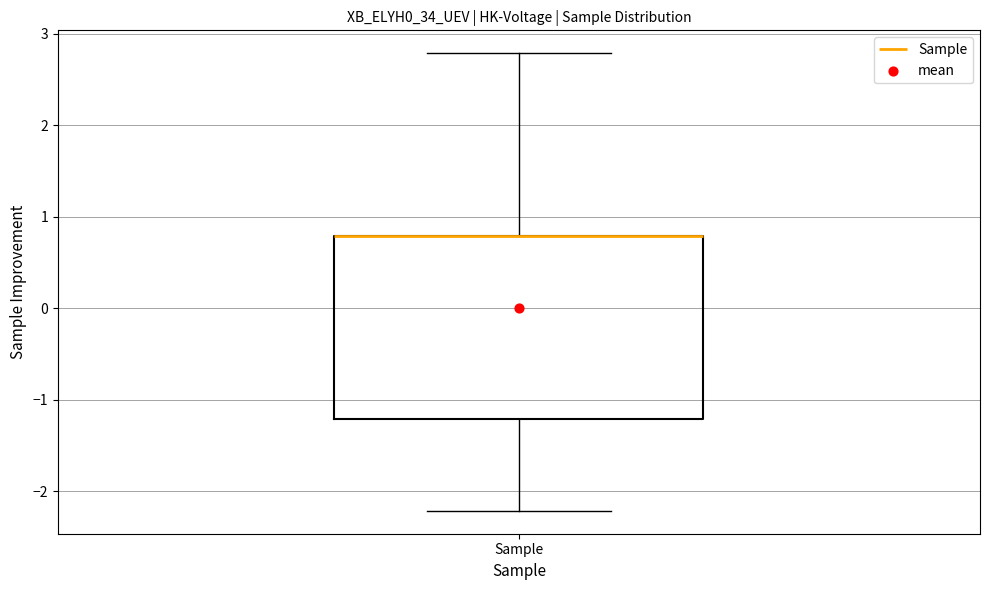

Transcribe this box plot: give where the median line is, the range the box spans, and where the two whiskers end, as read against the y-axis. The values are not printed on the chart, so give them approximately, as read against the axis.

median 0.8 (drawn on the box's upper edge), box -1.2 to 0.8, whiskers -2.2 to 2.8